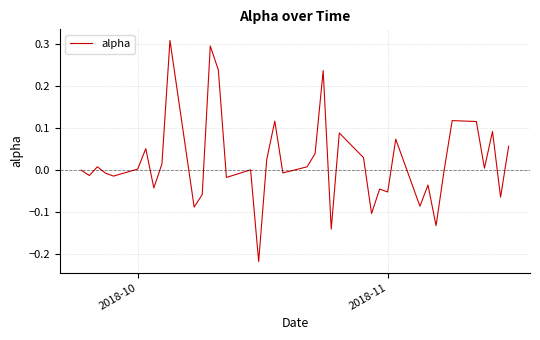

What is the difference between the maximum and minimum values?

0.5